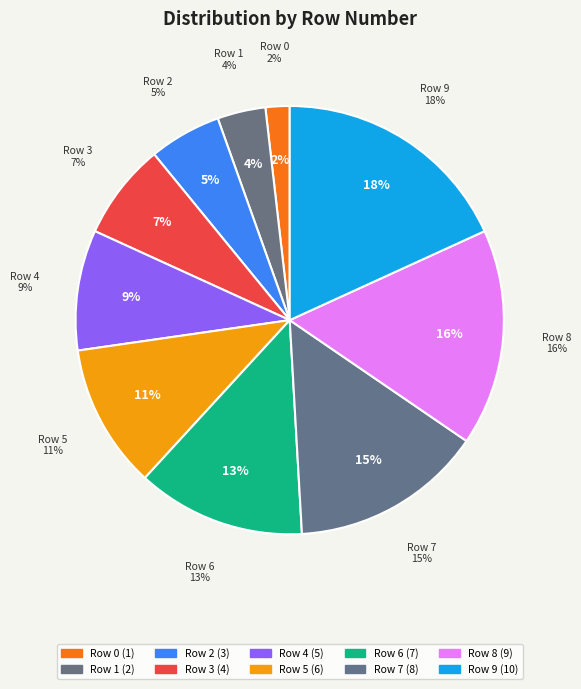

True or false: Row 4 accounts for 9% of the total.

True